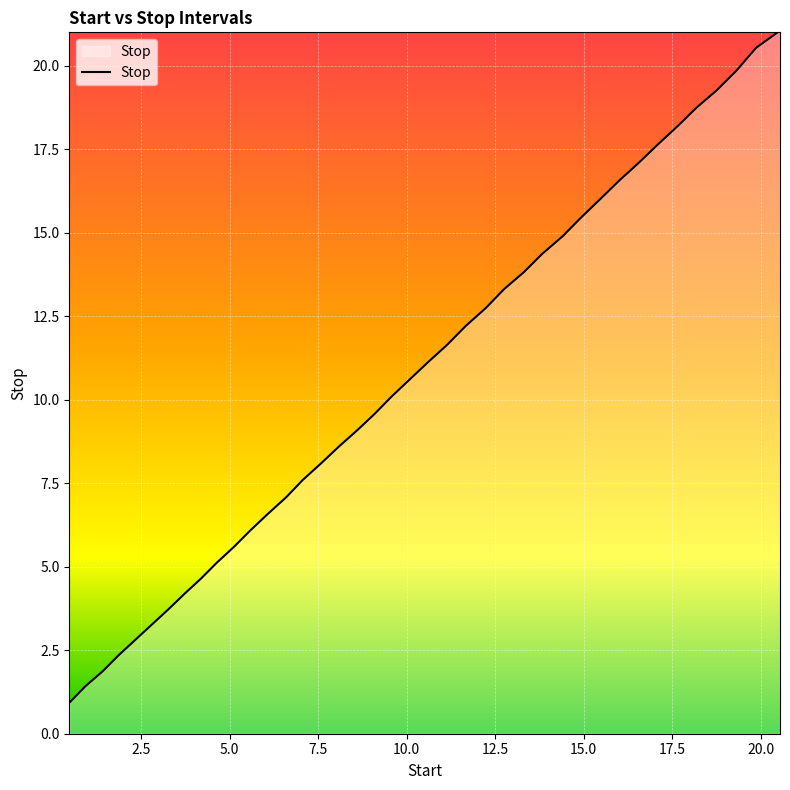

What is the average value?

10.6